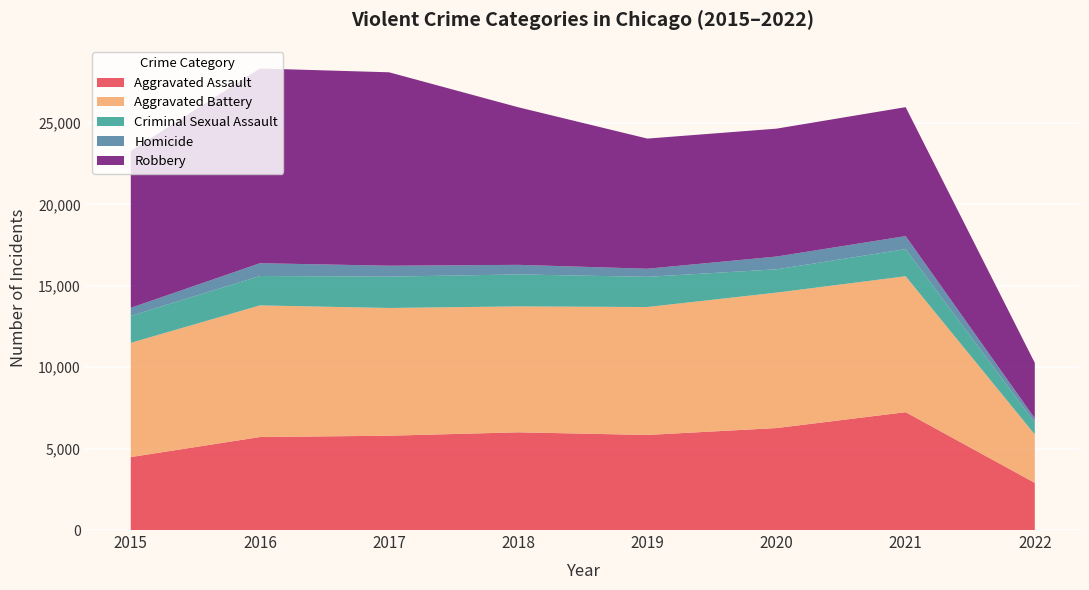

Reading right to left, list all the values displayed in this chart.

Aggravated Assault: 2897	7238	6263	5840	6001	5793	5712	4480
Aggravated Battery: 2973	8348	8319	7857	7735	7845	8085	7018
Criminal Sexual Assault: 721	1667	1431	1854	1963	1925	1805	1654
Homicide: 269	801	785	498	589	672	786	496
Robbery: 3407	7920	7855	7994	9679	11880	11960	9638